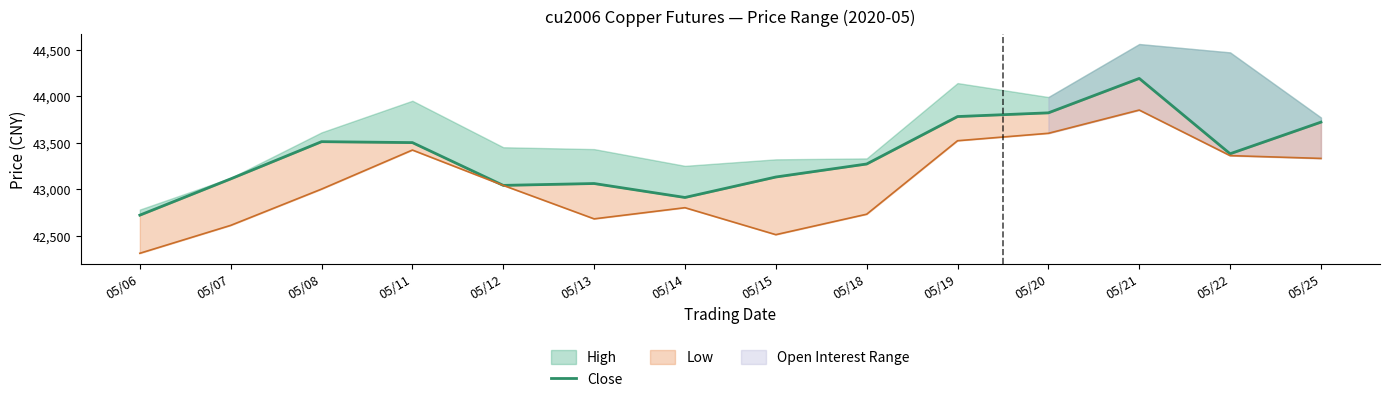

What is the value of the 13th point from the left?

43380